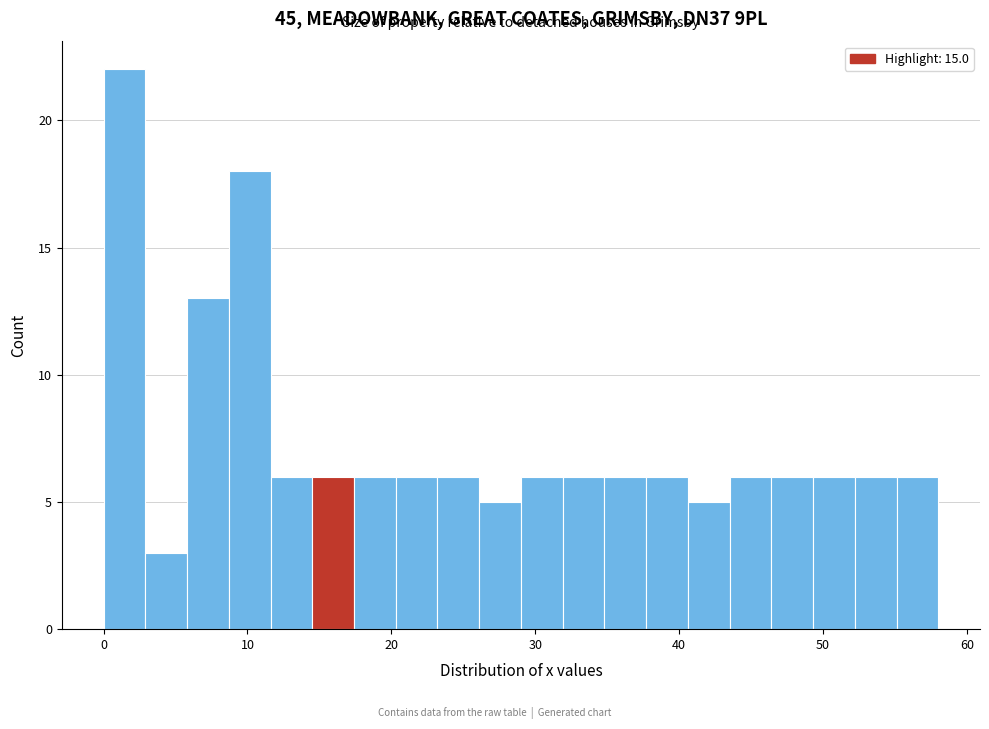

Around what value on the x-axis is the tallest bar? Give the approximate position of its centre, as read against the axis.

1